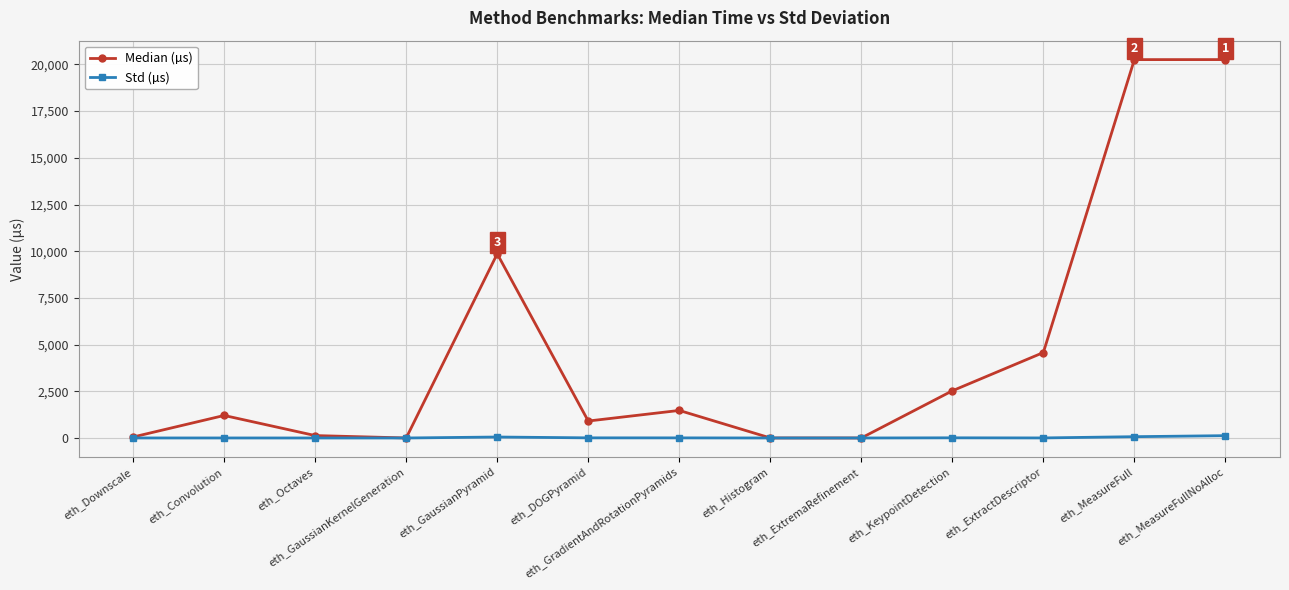

True or false: Median (µs) has more than 1 interior local peaks.

True